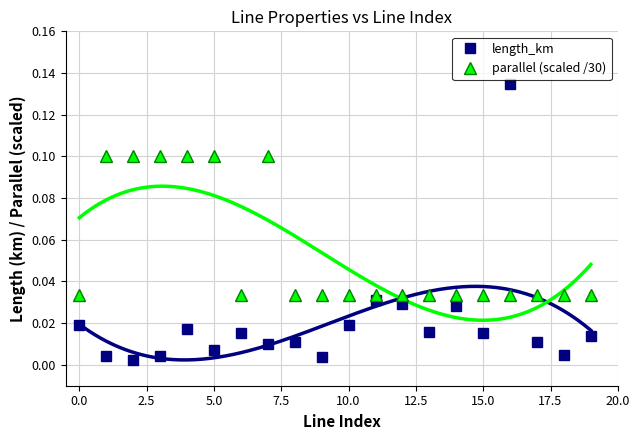

Where do parallel (scaled /30) and length_km first cross each other?

15 and 16